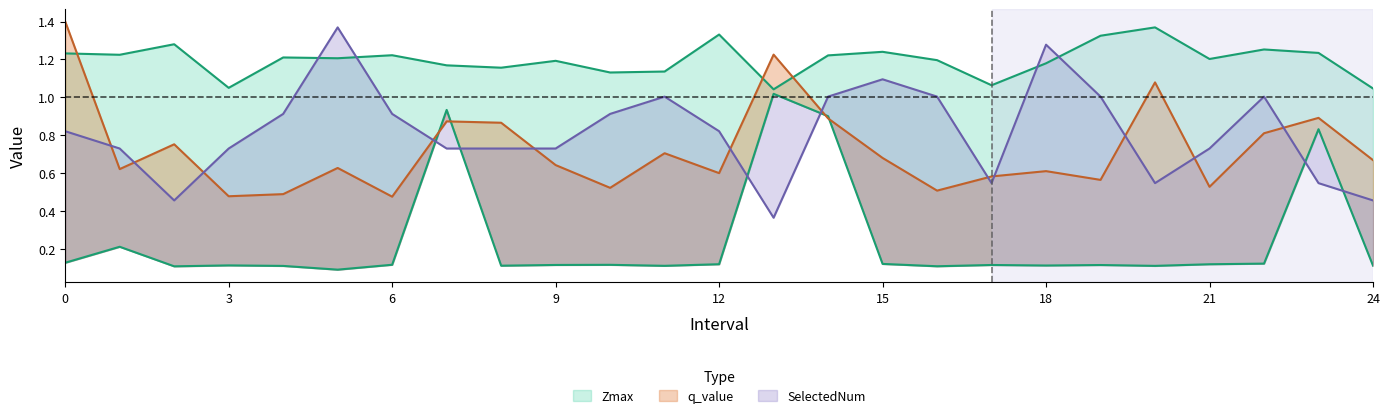

Between 23 and 0, which is larger?

23